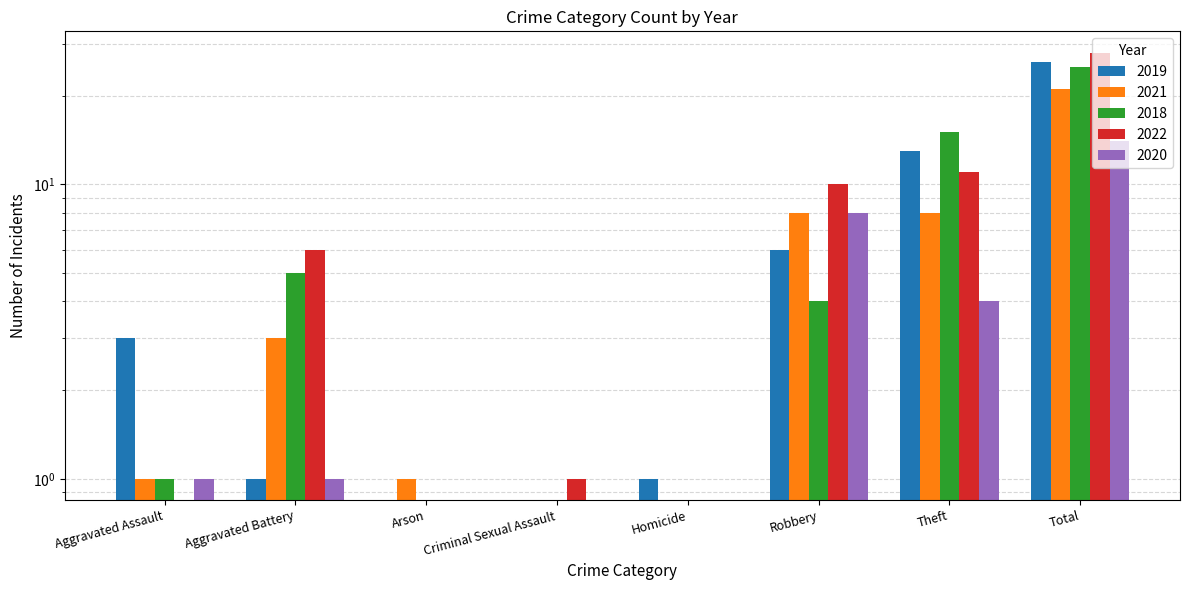

Where does the 2020 series first go above 1?

Robbery